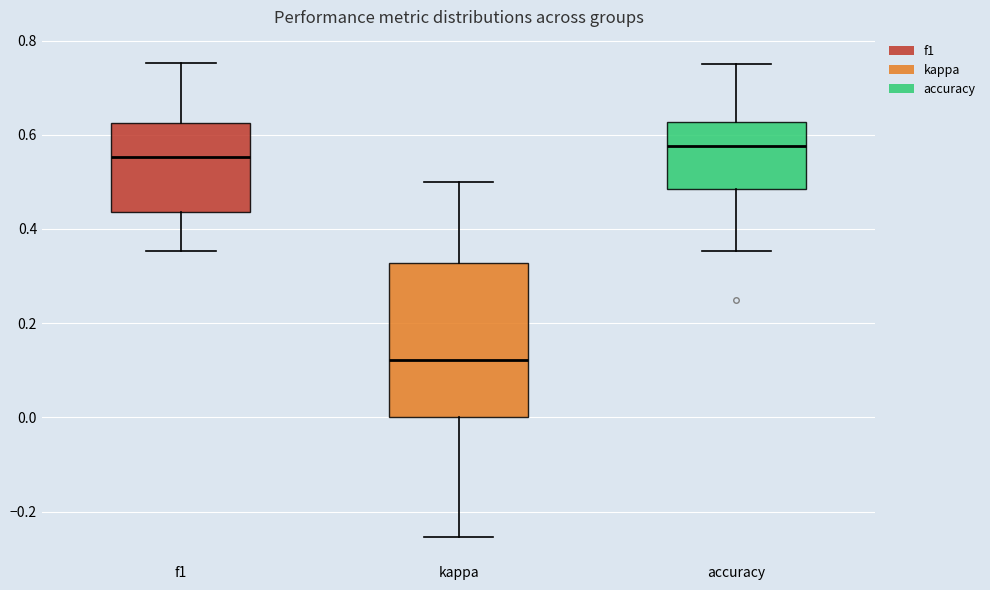

Where does the median line of the box for kappa sit on the y-axis? The values are not printed on the chart, so give them approximately, as read against the axis.

0.12